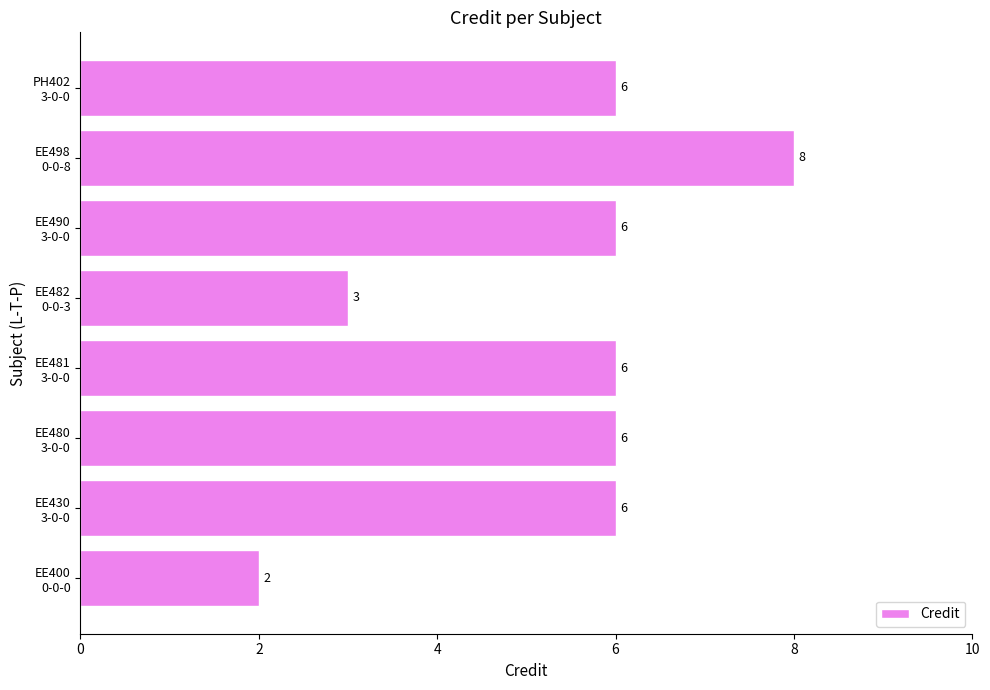

Count the values in the range 6 to 7.

5